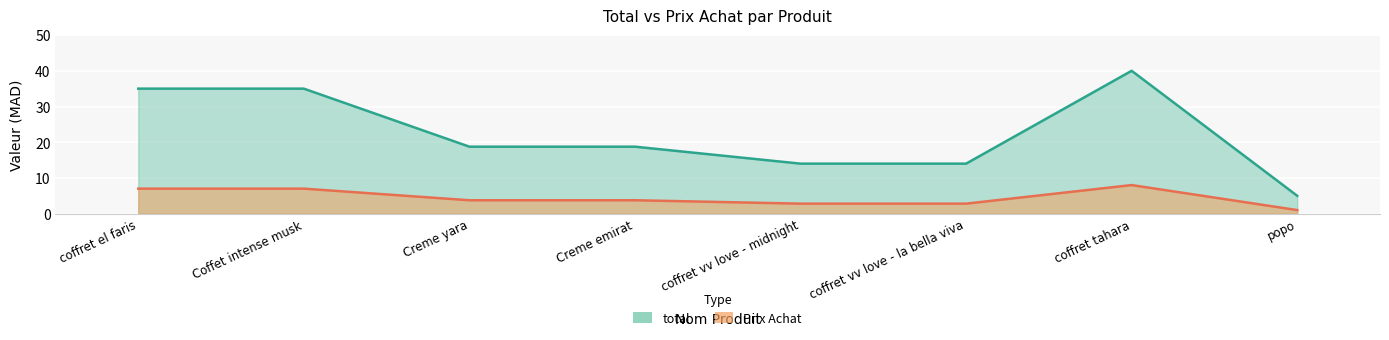

Reading left to right, transcribe all the data shown in this chart.

total: coffret el faris=35.0	Coffet intense musk=35.0	Creme yara=18.8	Creme emirat=18.8	coffret vv love - midnight=14.0	coffret vv love - la bella viva=14.0	coffret tahara=40.0	popo=5.0
Prix Achat: coffret el faris=7.0	Coffet intense musk=7.0	Creme yara=3.8	Creme emirat=3.8	coffret vv love - midnight=2.8	coffret vv love - la bella viva=2.8	coffret tahara=8.0	popo=1.0